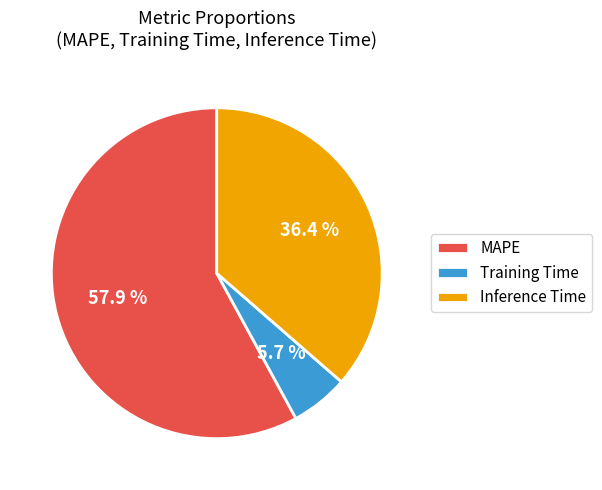

Which has a higher value, Inference Time or Training Time?

Inference Time